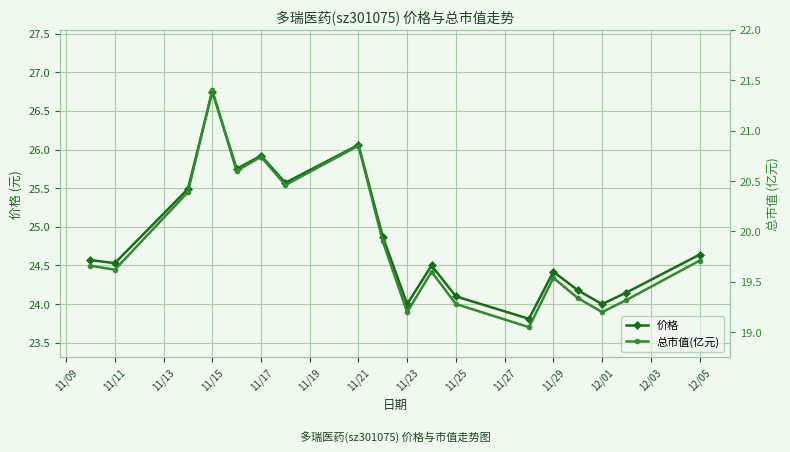

True or false: 价格 has more than 1 points higher than both neighbors.

True